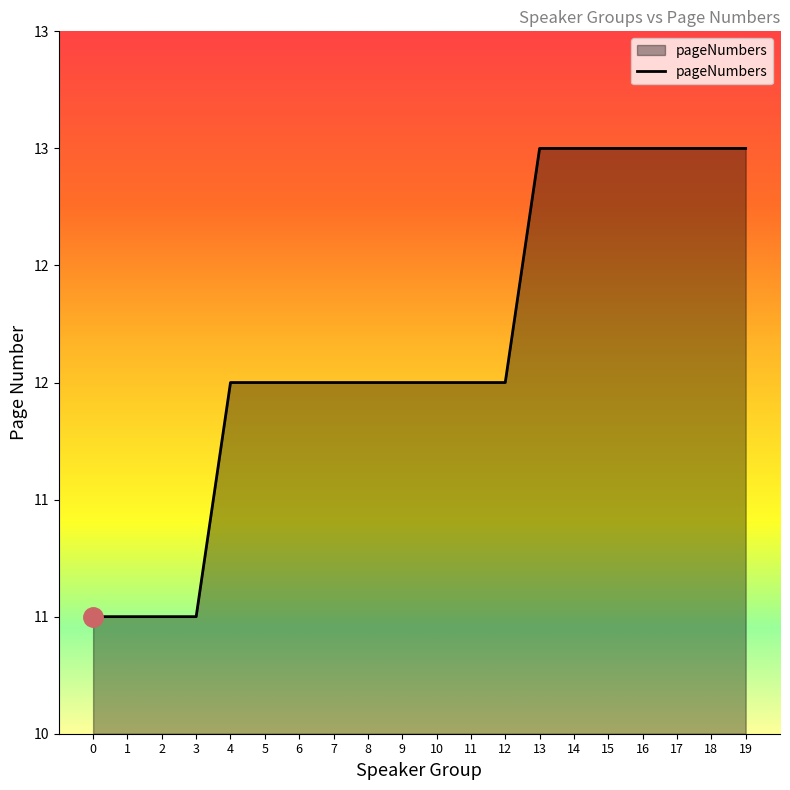

List the labels in order of value, largest first.

13, 14, 15, 16, 17, 18, 19, 4, 5, 6, 7, 8, 9, 10, 11, 12, 0, 1, 2, 3